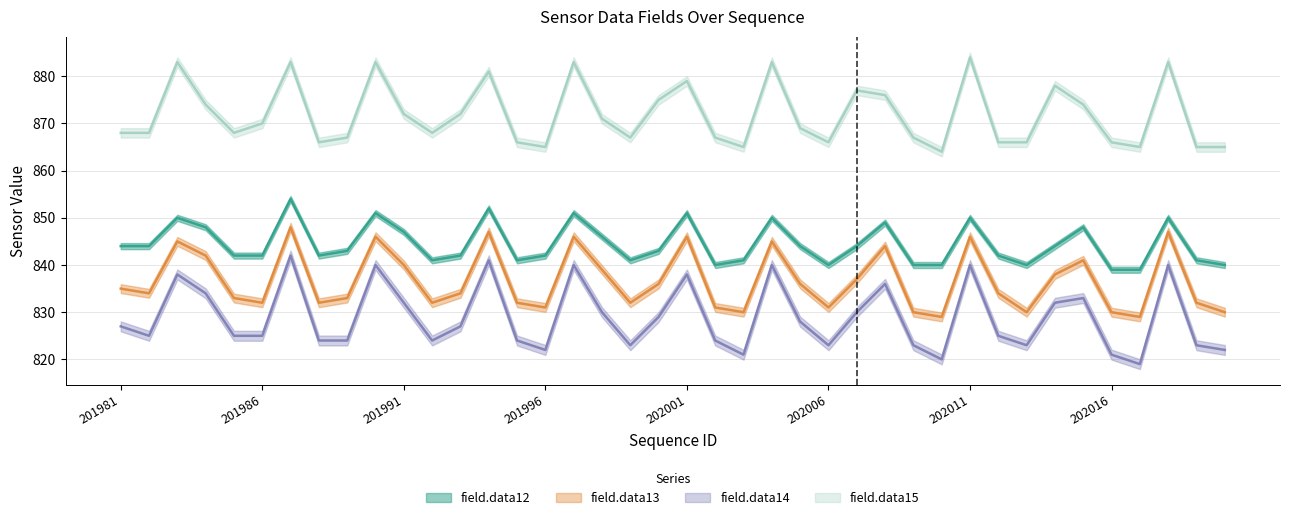

Where is the first local minimum for field.data15?

201985